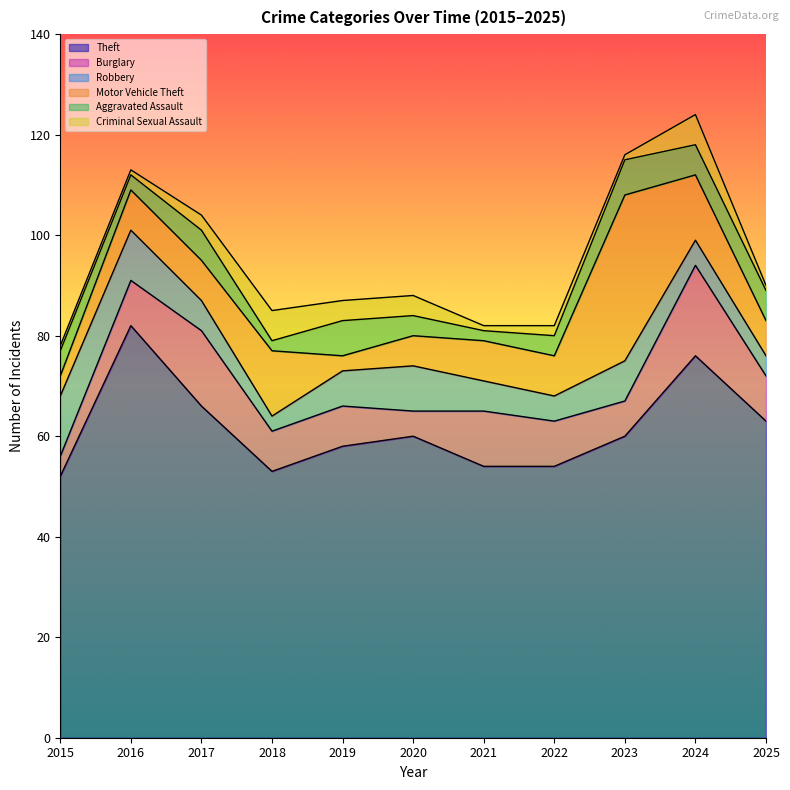

Which series has the largest total across all categories?

Theft